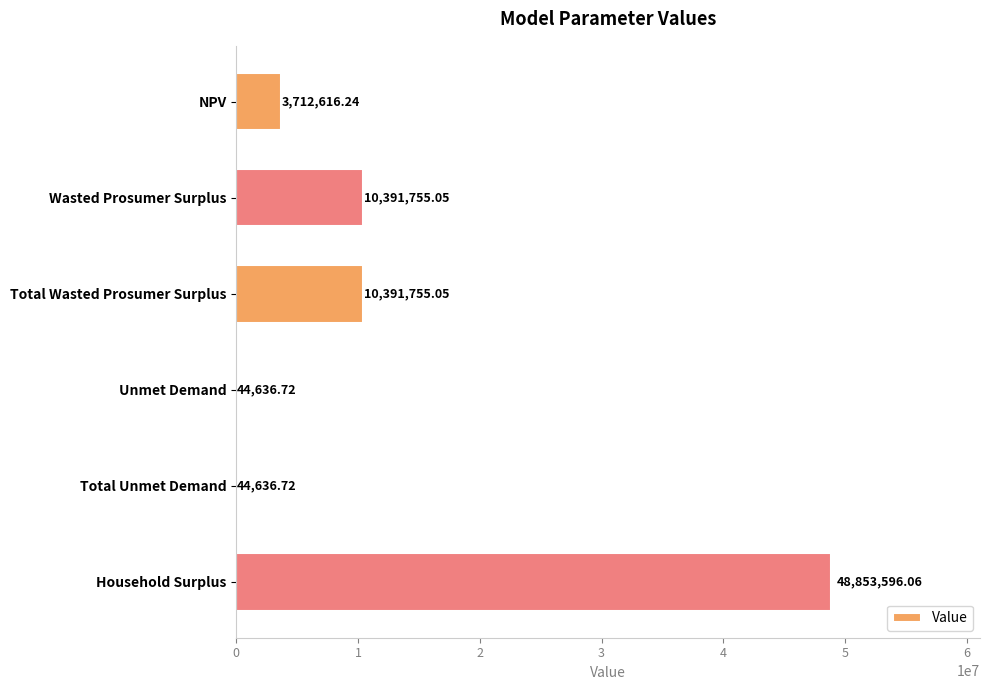

What is the sum of all values?

73438995.8